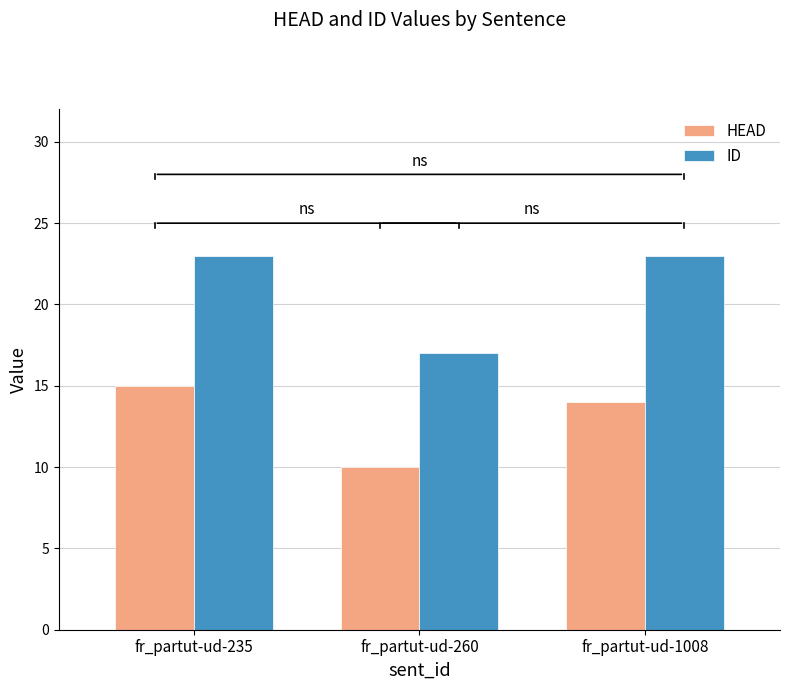

What is the difference between the maximum and minimum values in the HEAD series?

5